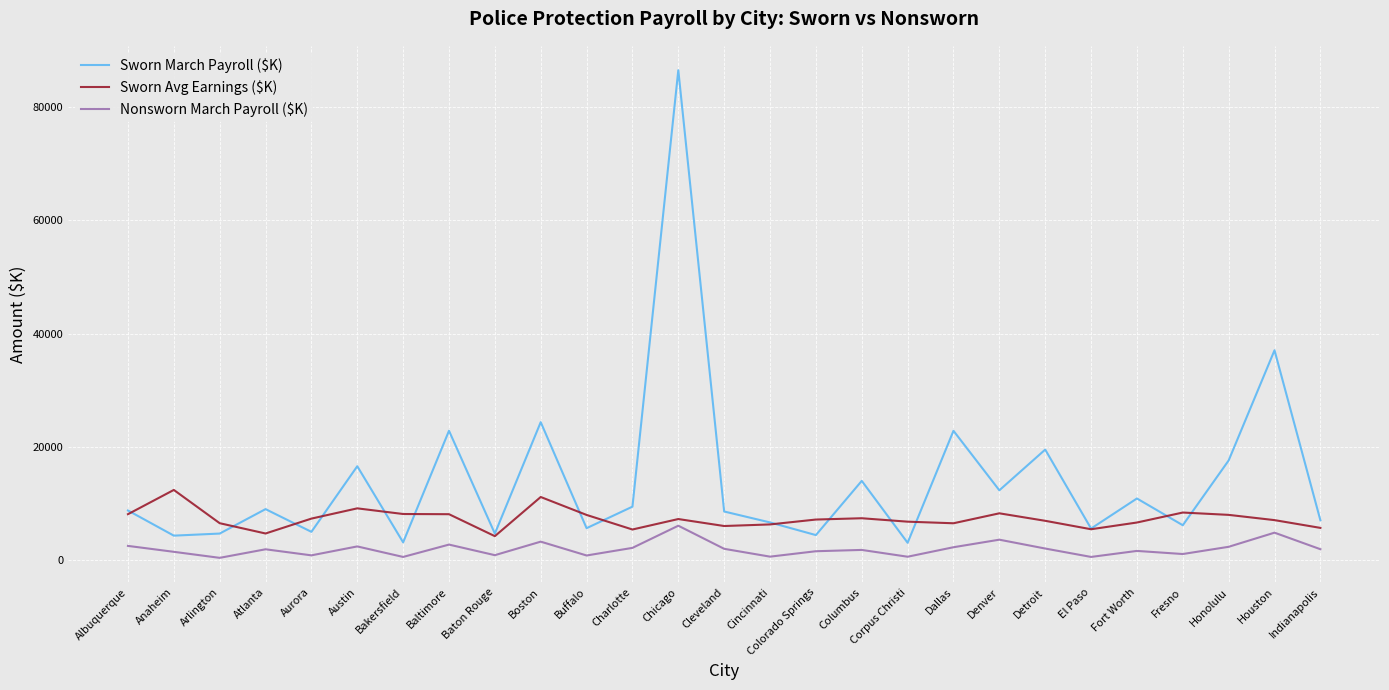

What is the difference between the highest and lowest values at Albuquerque?

6242